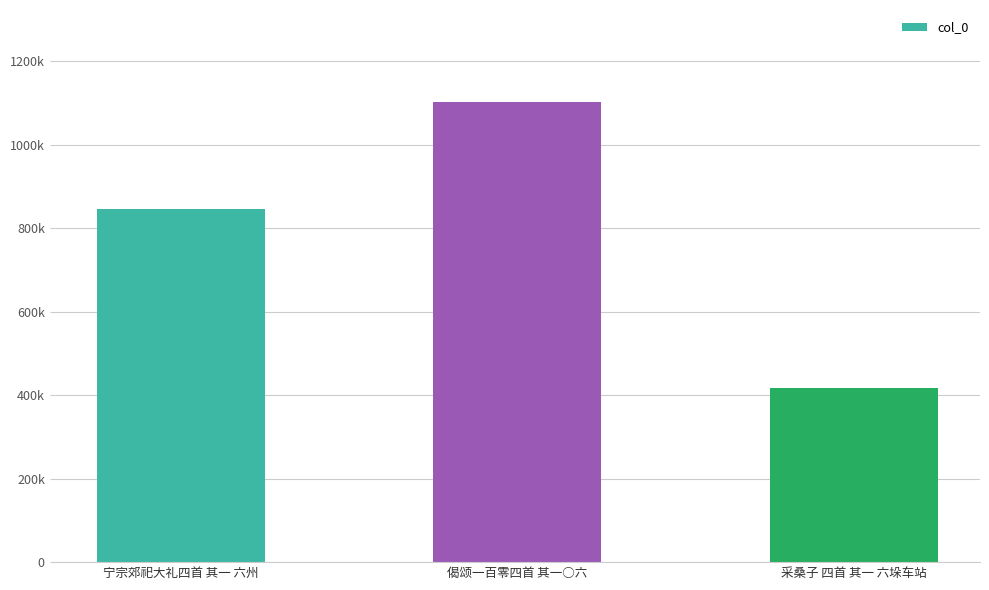

The value at 宁宗郊祀大礼四首 其一 六州 is 845656. True or false?

True